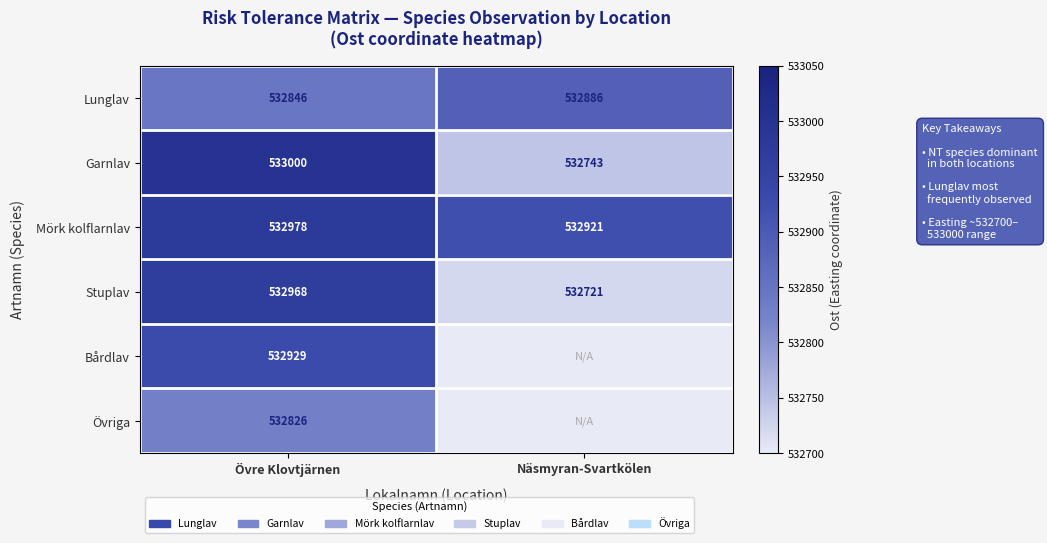

Which label corresponds to the smallest value in the chart?

Näsmyran-Svartkölen